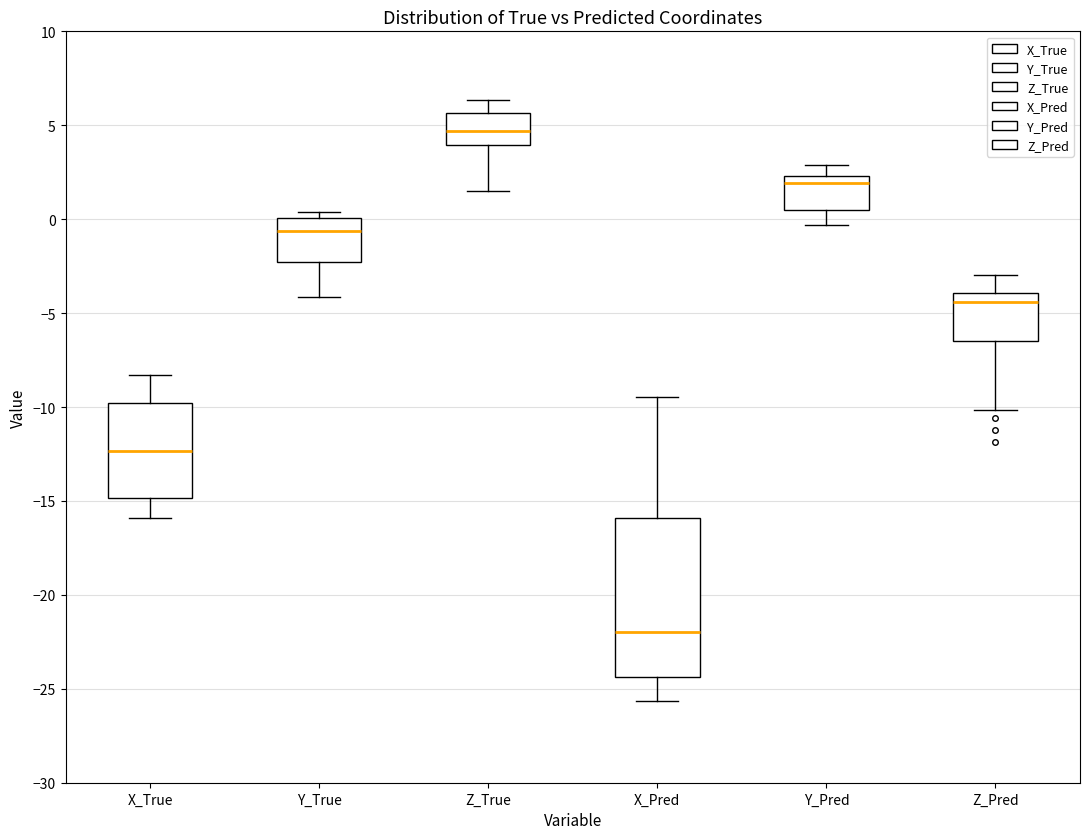

Reading left to right, read every box against the y-axis: the position of its median line, the range the box covers, and the ends of its whiskers. The values are not printed on the chart, so give them approximately, as read against the axis.

X_True: median -12.5, box -15.0 to -10.0, whiskers -16.0 to -8.5
Y_True: median -0.5, box -2.5 to 0.0, whiskers -4.0 to 0.5
Z_True: median 4.5, box 4.0 to 5.5, whiskers 1.5 to 6.5
X_Pred: median -22.0, box -24.5 to -16.0, whiskers -25.5 to -9.5
Y_Pred: median 2.0, box 0.5 to 2.5, whiskers -0.5 to 3.0
Z_Pred: median -4.5, box -6.5 to -4.0, whiskers -10.0 to -3.0